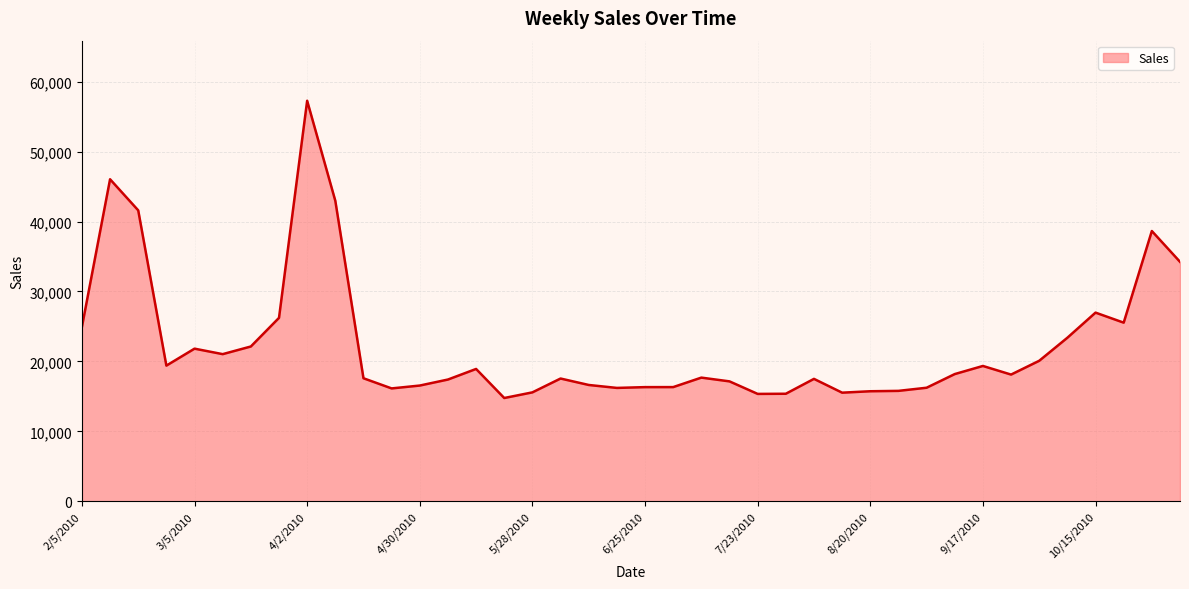

How many lines are shown in the chart?

1